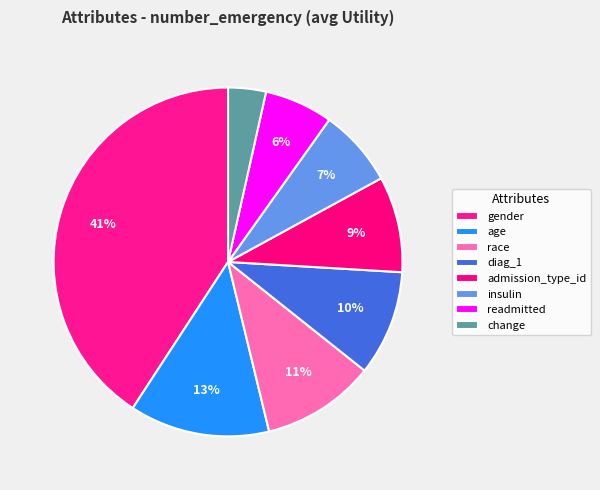

How many segments does this pie chart have?

8